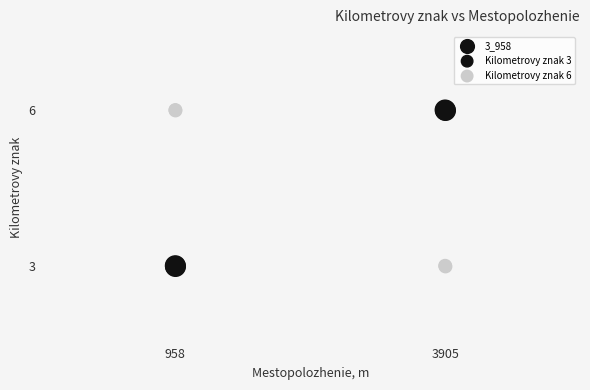

Is the value of Kilometrovy znak 3 at 958 greater than the value of Kilometrovy znak 6 at 958?

No